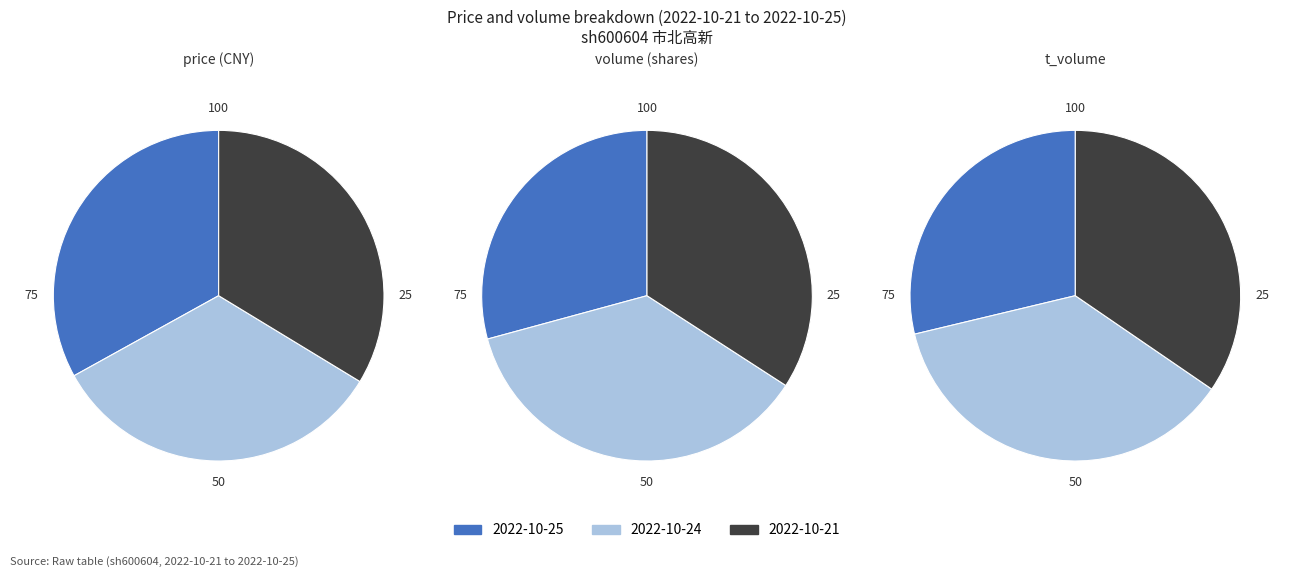

Is there any slice that represents more than half of the pie?

No